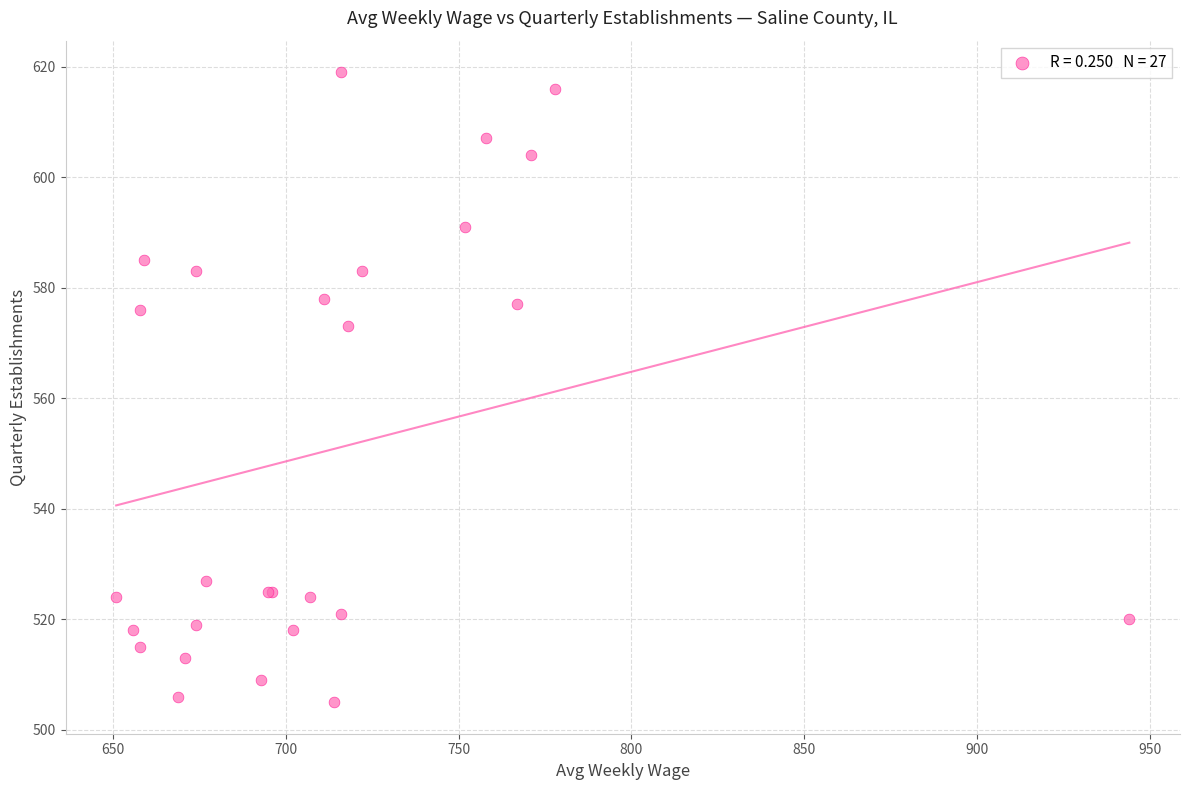

What Y value in the scatter plot is closest to 562?

573